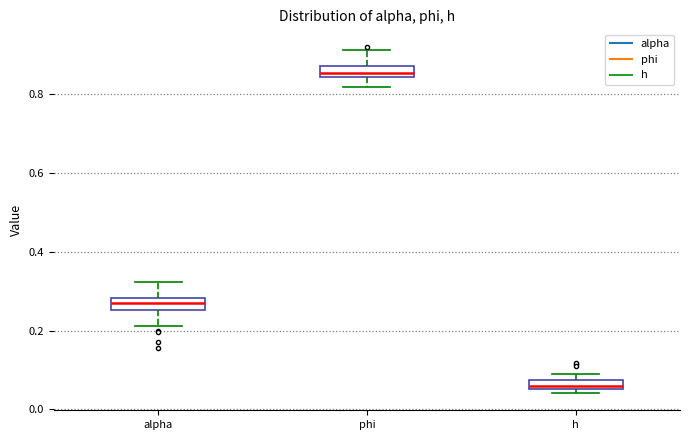

Where is the lower edge of the box for phi on the y-axis? The values are not printed on the chart, so give them approximately, as read against the axis.

0.84